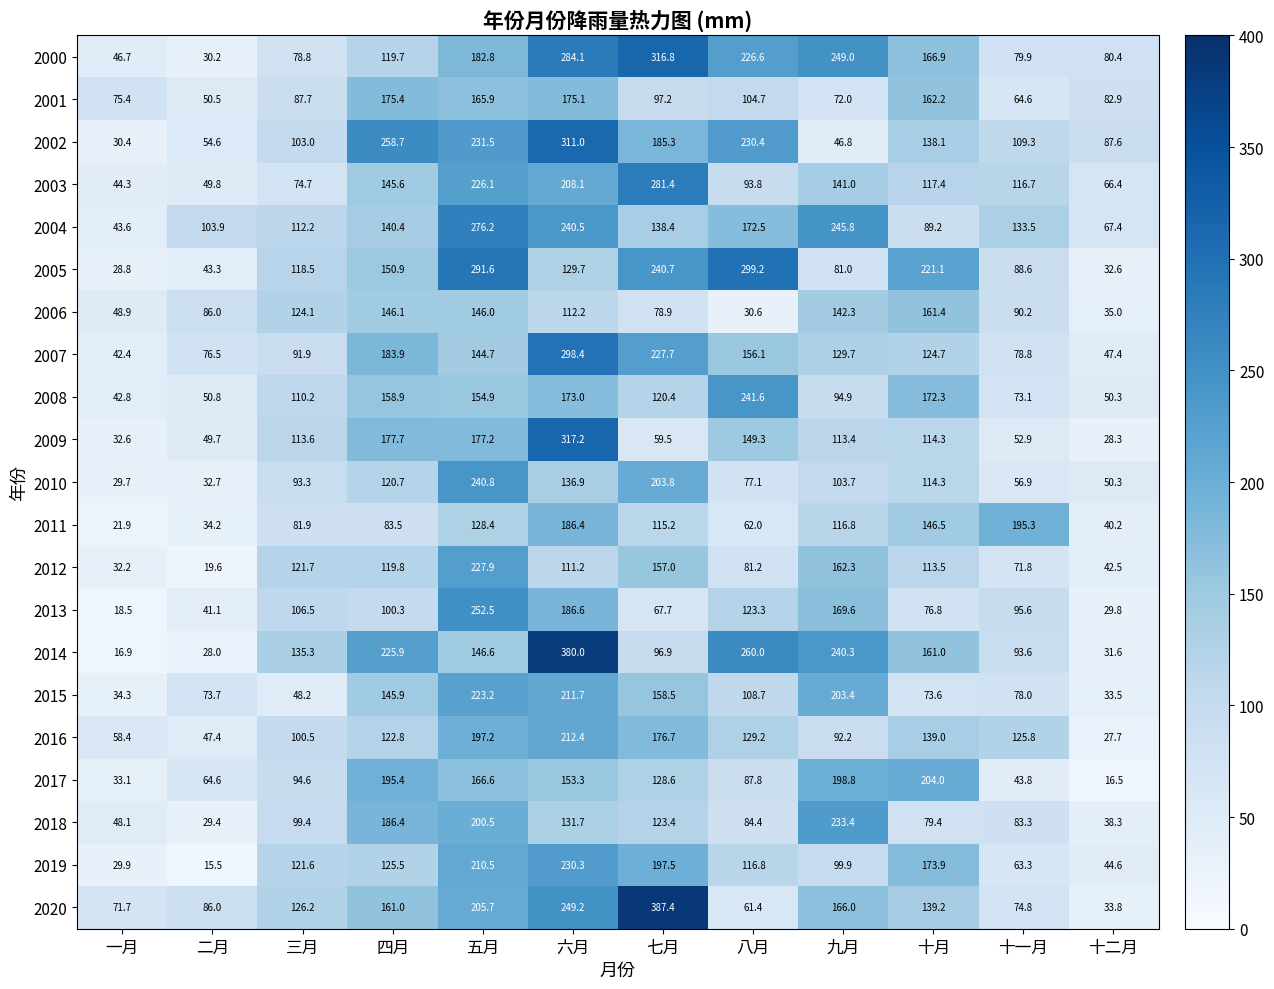

The 2020 series shows 161.0 at 四月. True or false?

True